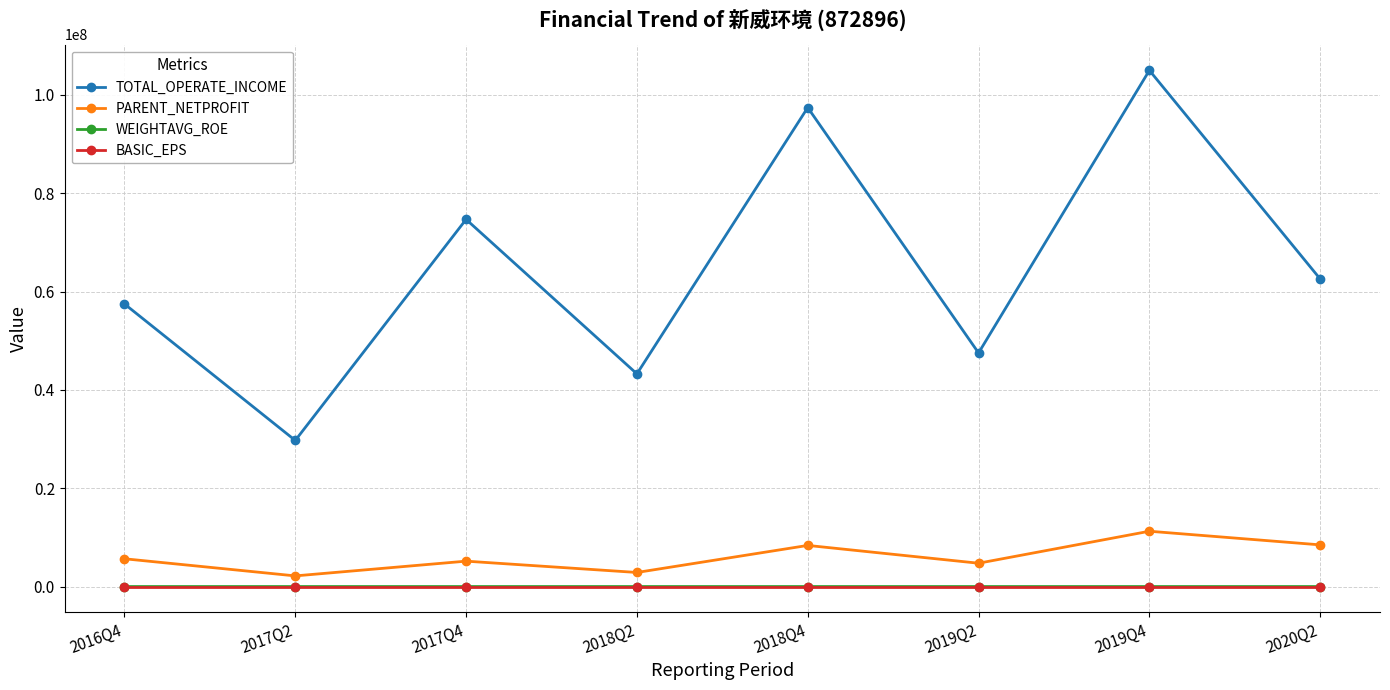

What is the difference between the second highest and second lowest values in the WEIGHTAVG_ROE series?

16.5